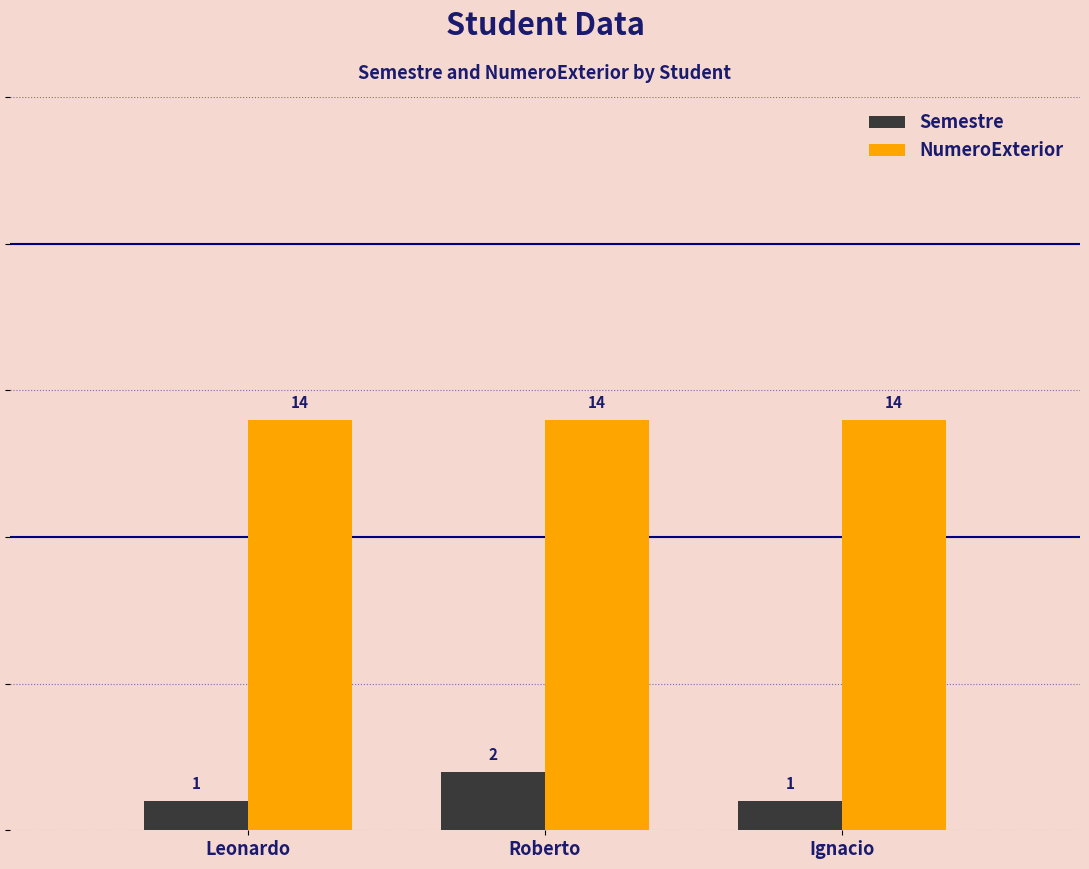

Count the number of categories in the chart.

3